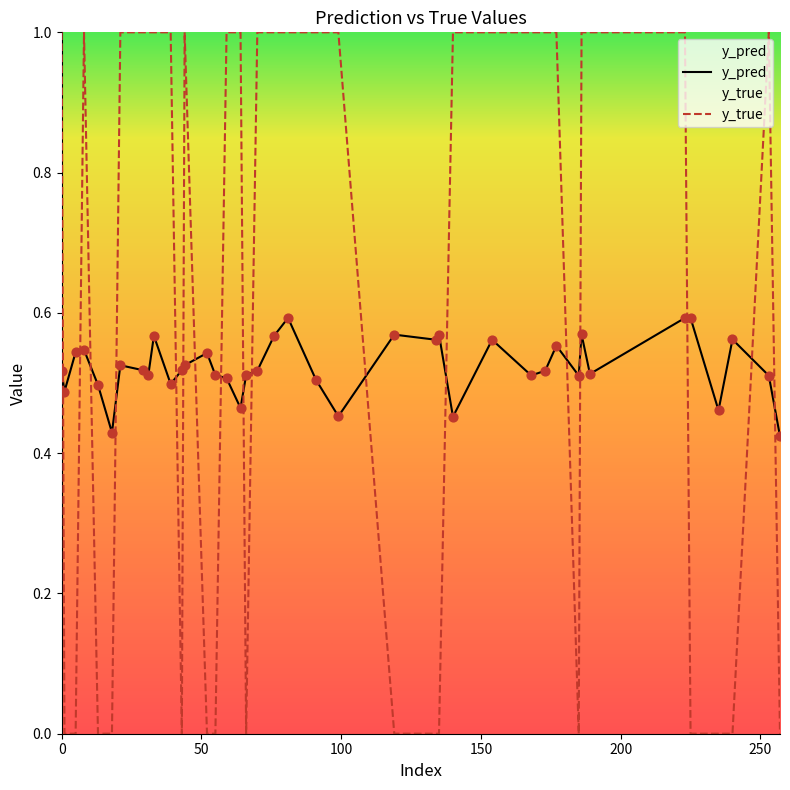

Which series reaches the maximum Y coordinate?

y_true